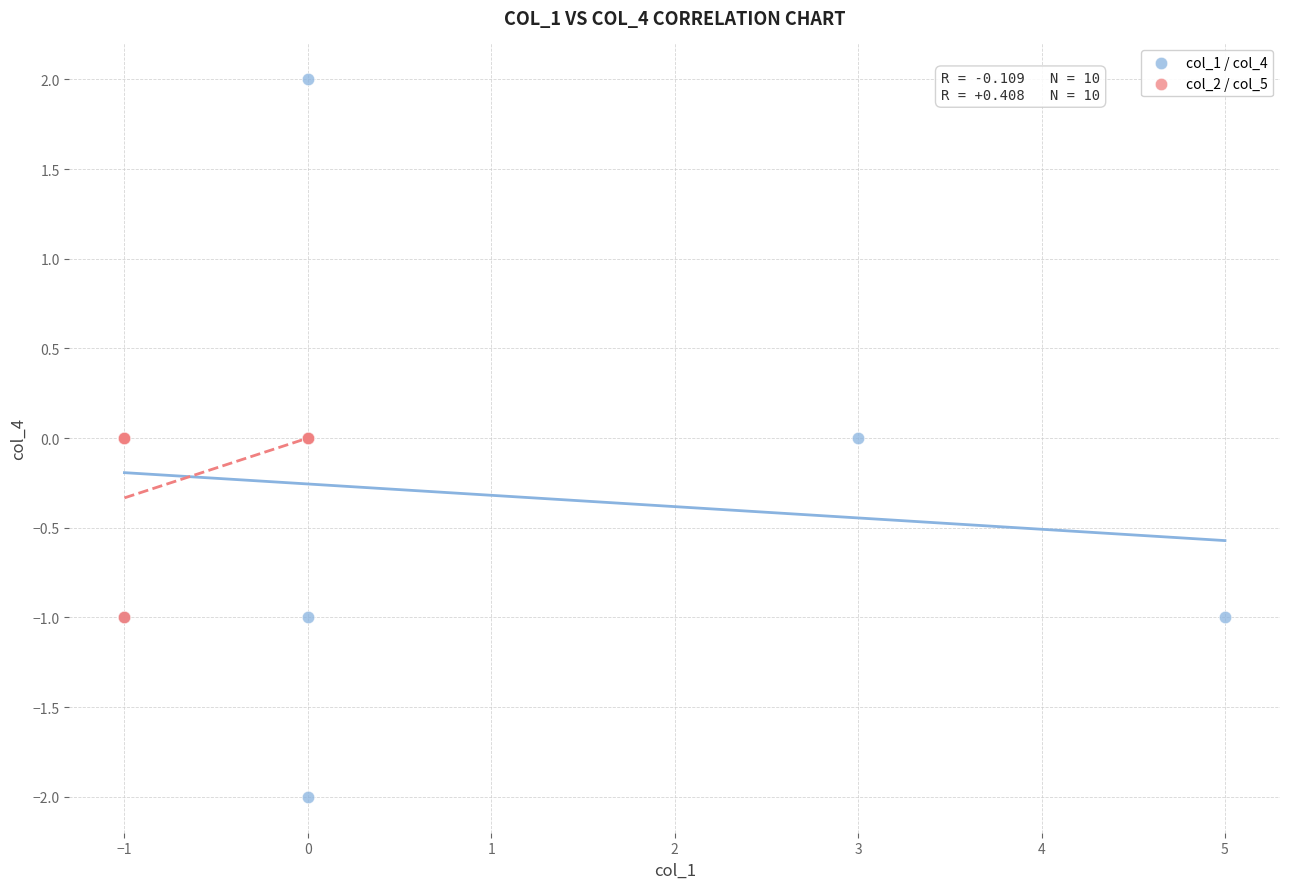

Which series contains the lowest Y value?

col_1 / col_4